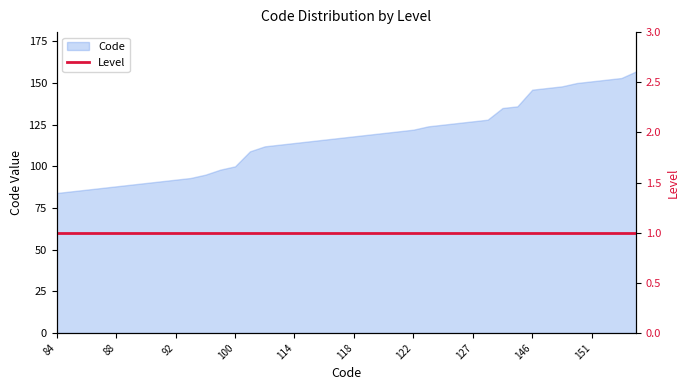

What is the greatest value displayed?

157